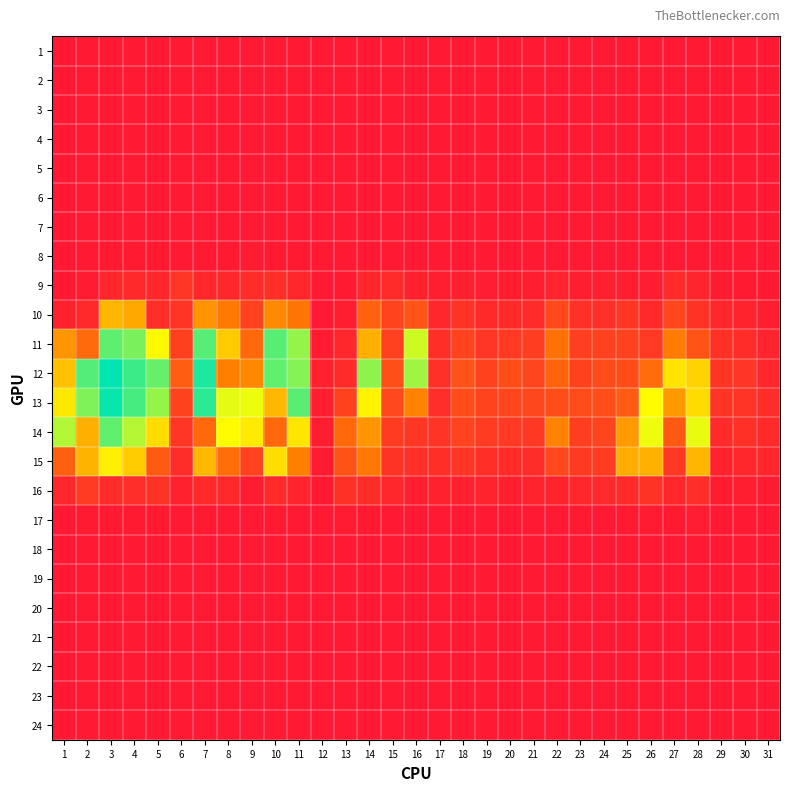

At which category does the chart reach its minimum across all series?

1